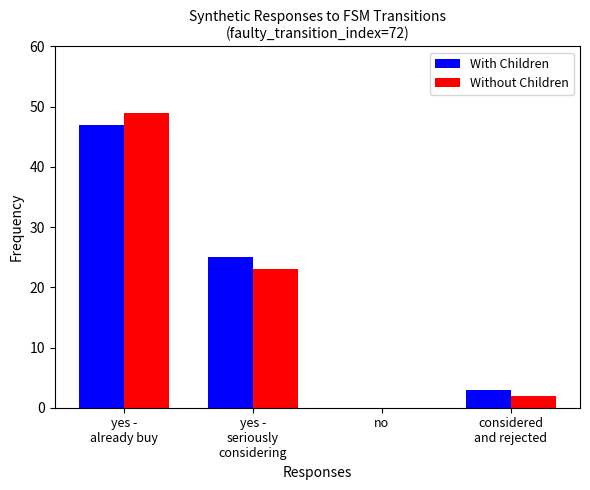

Count the number of categories in the chart.

4